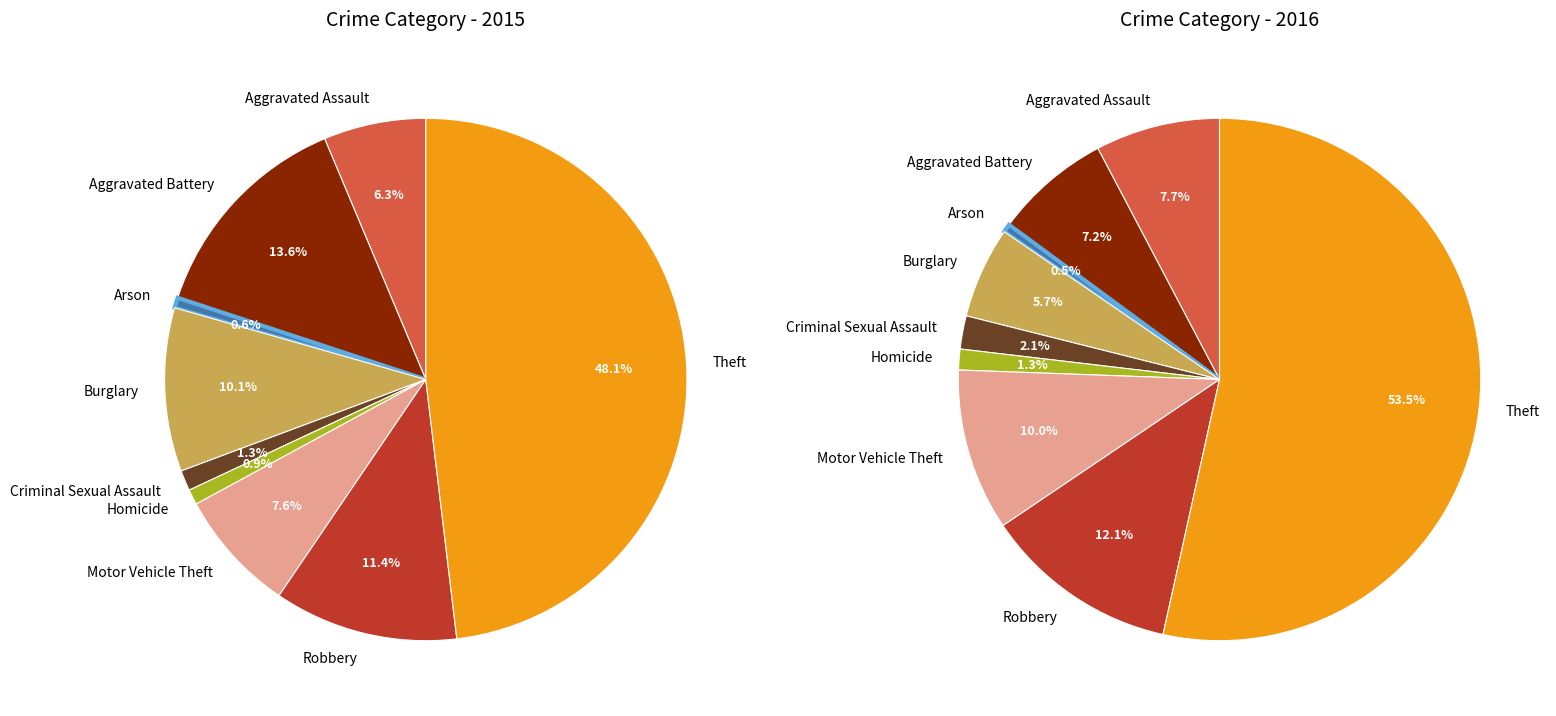

Does any single category account for the majority?

No